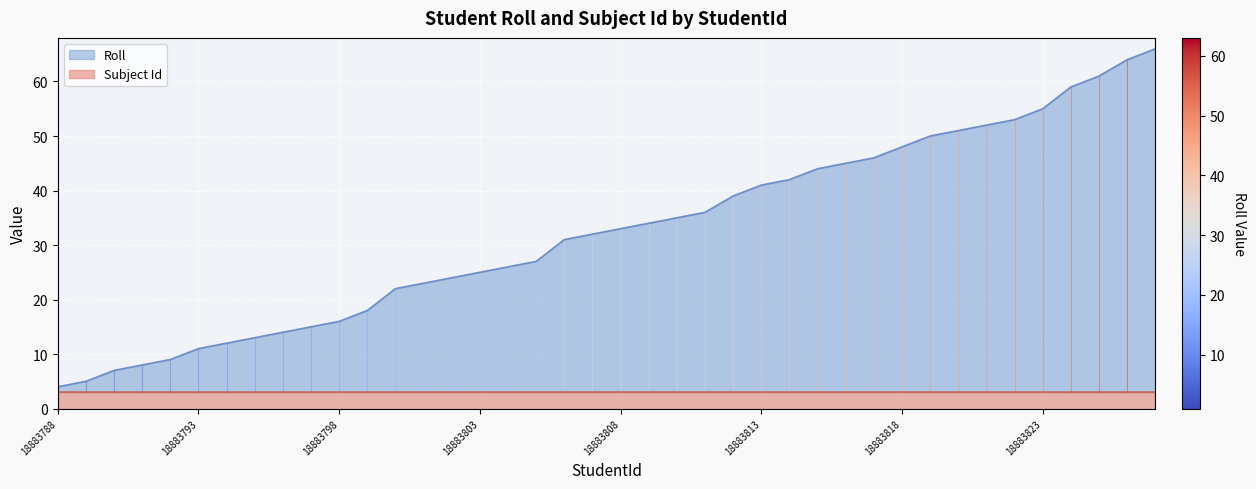

How many data points are above 33?

19